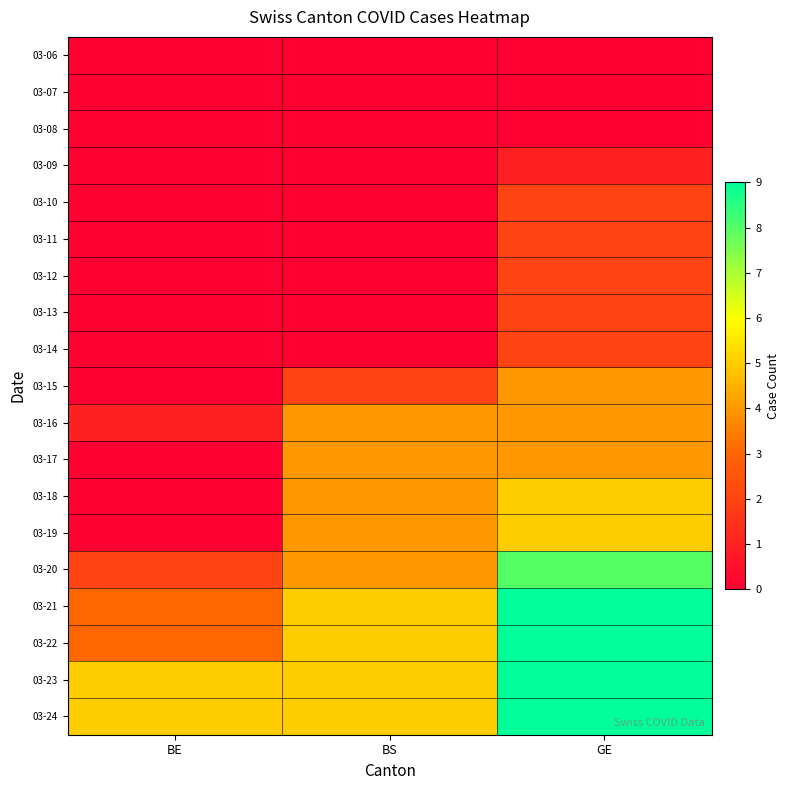

Reading left to right, transcribe all the data shown in this chart.

03-06: BE=0	BS=0	GE=0
03-07: BE=0	BS=0	GE=0
03-08: BE=0	BS=0	GE=0
03-09: BE=0	BS=0	GE=1
03-10: BE=0	BS=0	GE=2
03-11: BE=0	BS=0	GE=2
03-12: BE=0	BS=0	GE=2
03-13: BE=0	BS=0	GE=2
03-14: BE=0	BS=0	GE=2
03-15: BE=0	BS=2	GE=4
03-16: BE=1	BS=4	GE=4
03-17: BE=0	BS=4	GE=4
03-18: BE=0	BS=4	GE=5
03-19: BE=0	BS=4	GE=5
03-20: BE=2	BS=4	GE=8
03-21: BE=3	BS=5	GE=9
03-22: BE=3	BS=5	GE=9
03-23: BE=5	BS=5	GE=9
03-24: BE=5	BS=5	GE=9